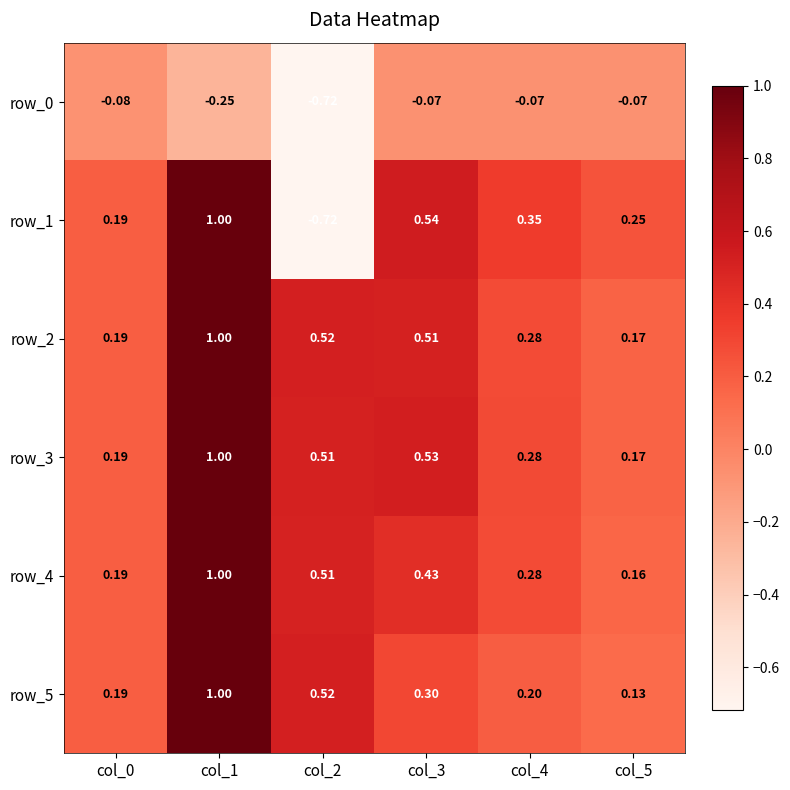

Is the value of row_1 at col_4 greater than the value of row_5 at col_1?

No